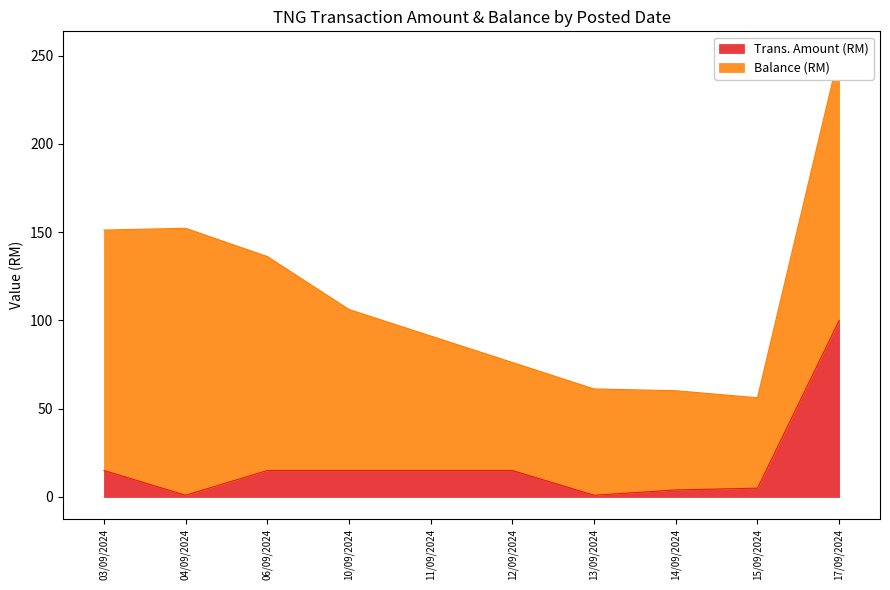

What is the change in value from 11/09/2024 to 13/09/2024?

-14